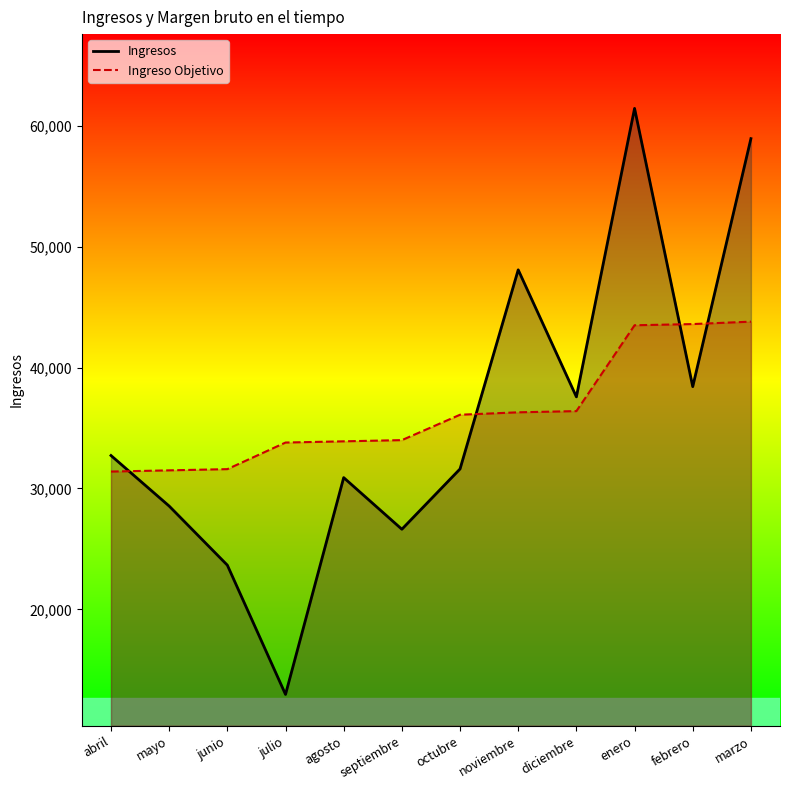

Between julio and octubre, which series saw the biggest shift?

Ingresos